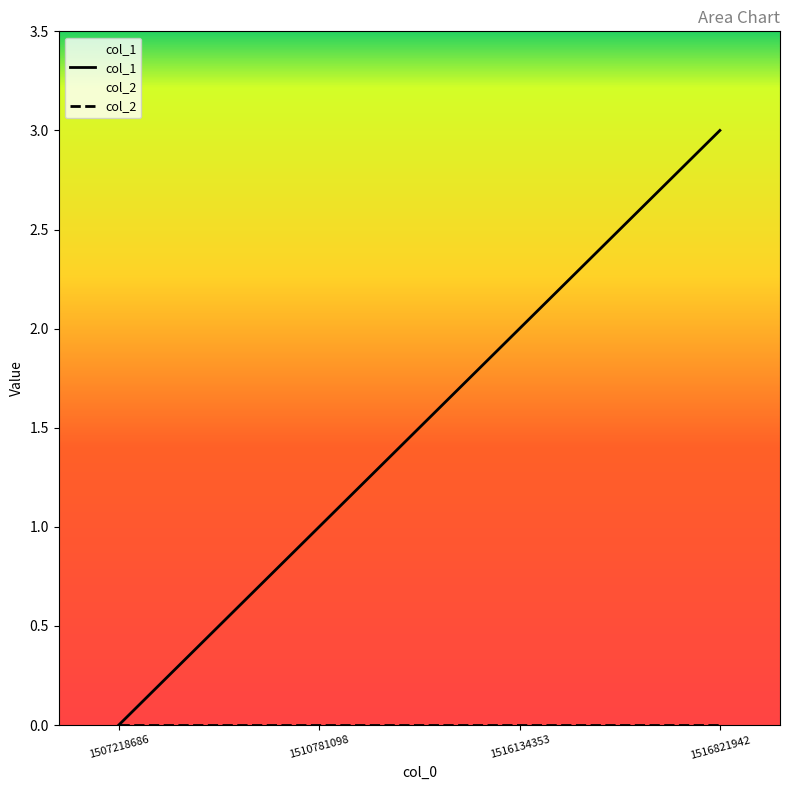

Does the chart display data point markers on the line(s)?

No